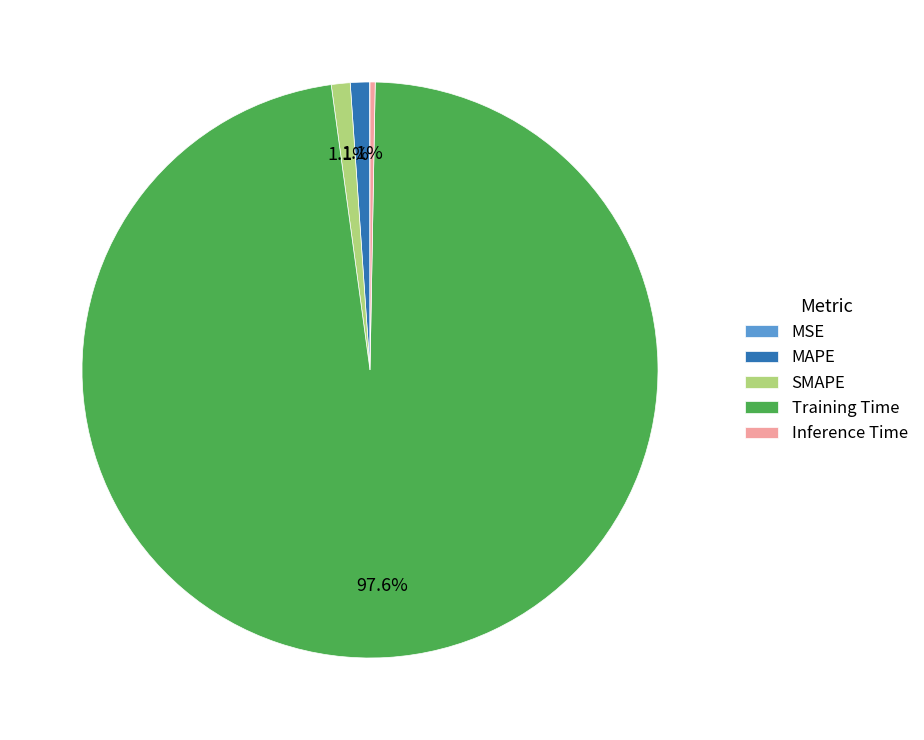

Which has a higher value, SMAPE or Inference Time?

SMAPE